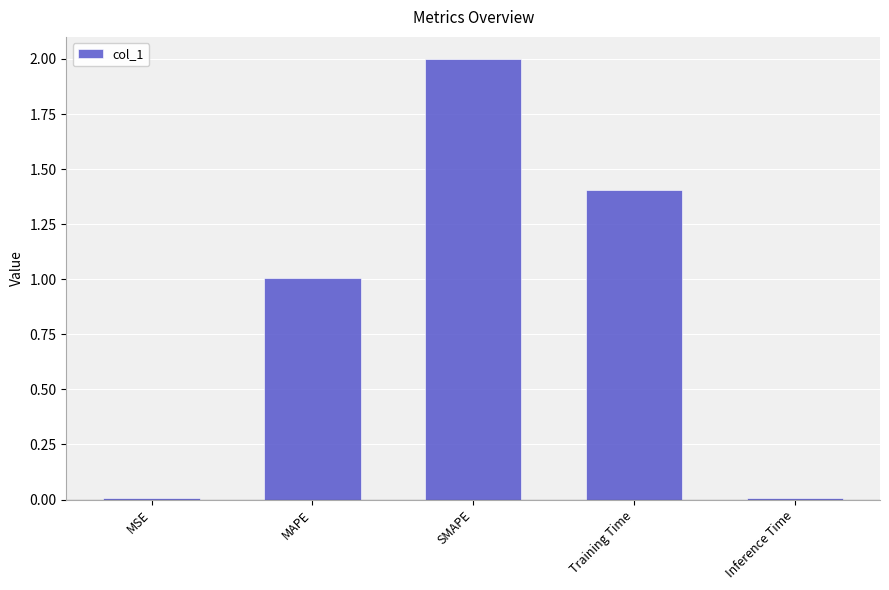

How many values exceed 1?

3